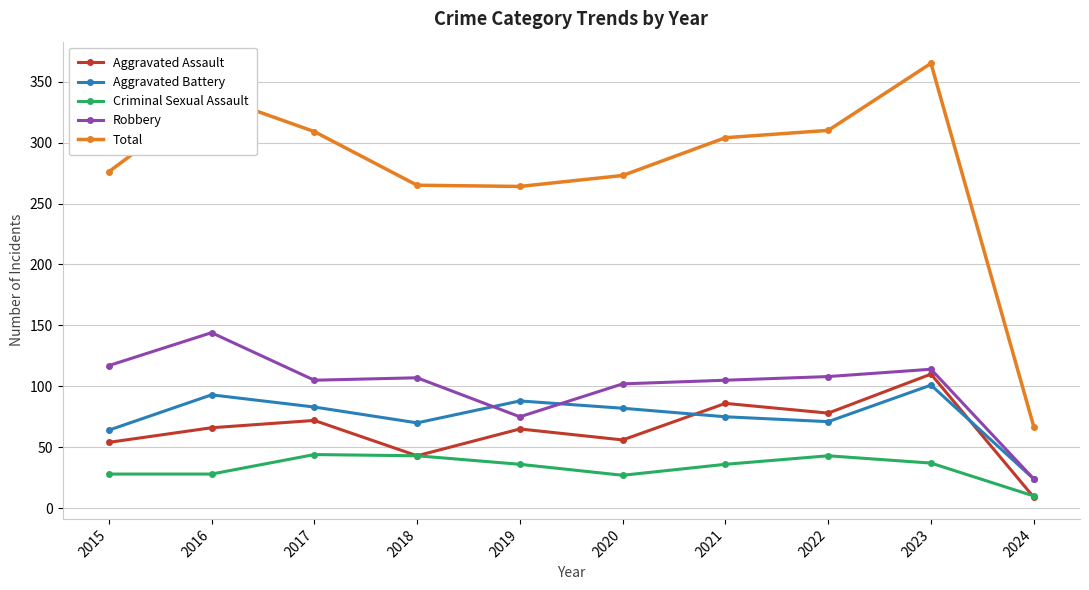

What is the sum of all Criminal Sexual Assault values?

332